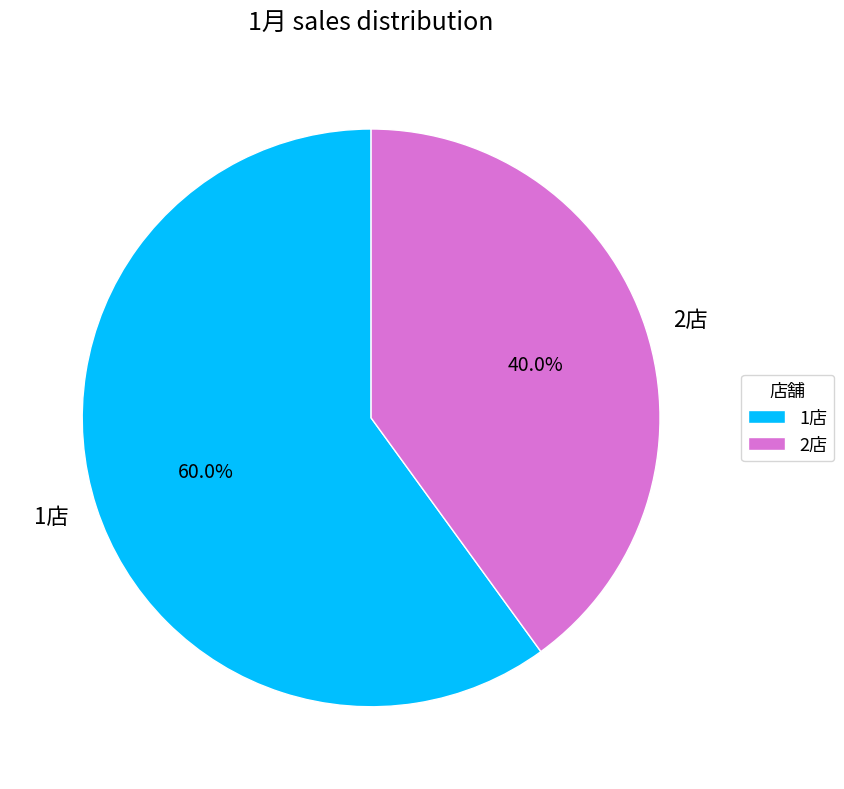

What percentage is the 2店 slice, to the nearest percent?

40%